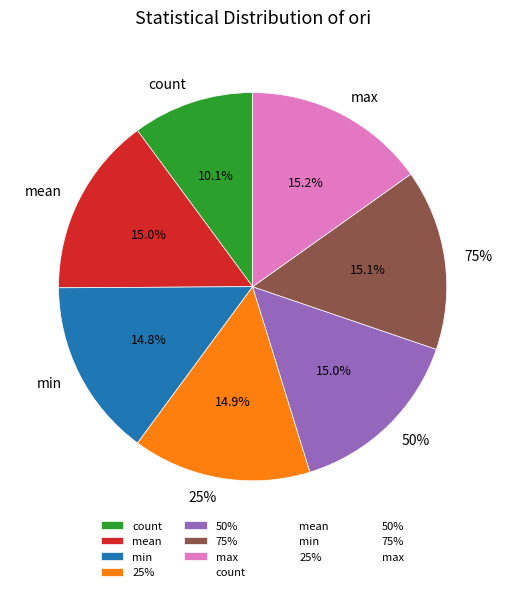

Rank the categories by value from highest to lowest.

max, 75%, 50%, mean, 25%, min, count